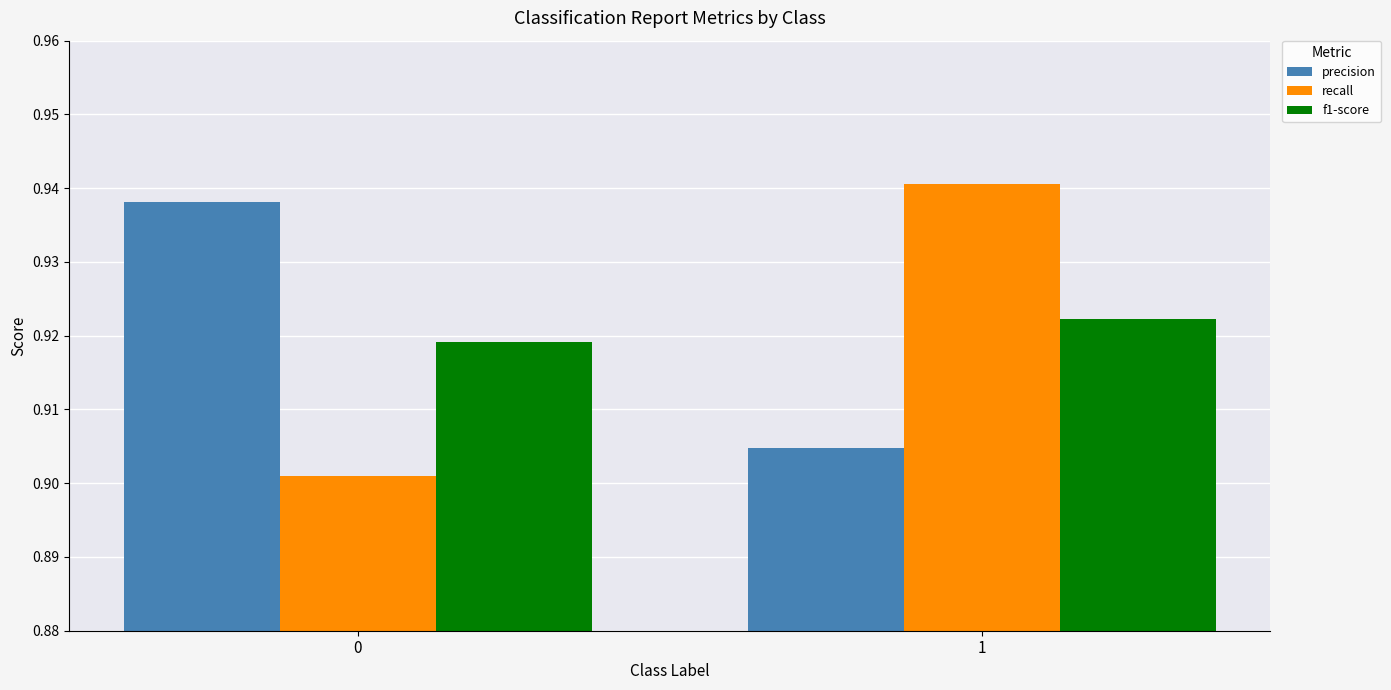

What is the total value across all series at 0?

2.8